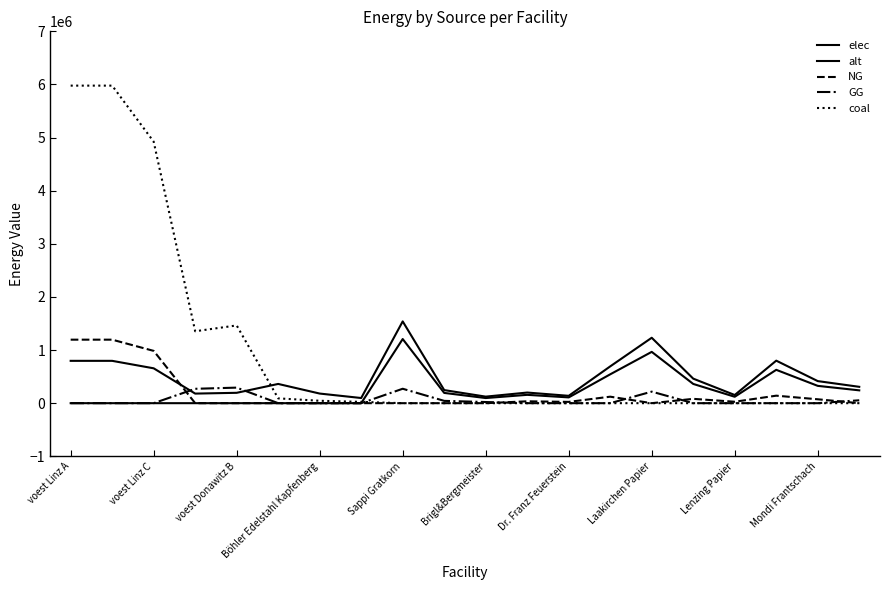

Does the chart have visible grid lines?

No